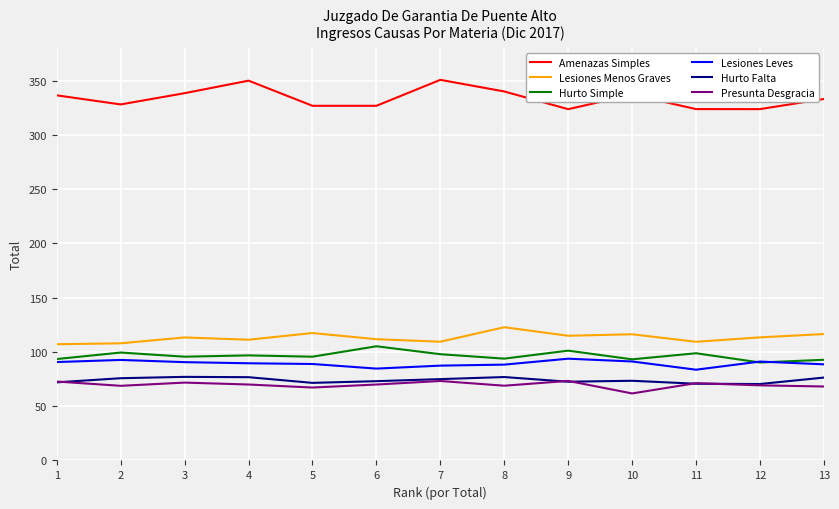

True or false: Hurto Simple and Hurto Falta cross at least once.

False